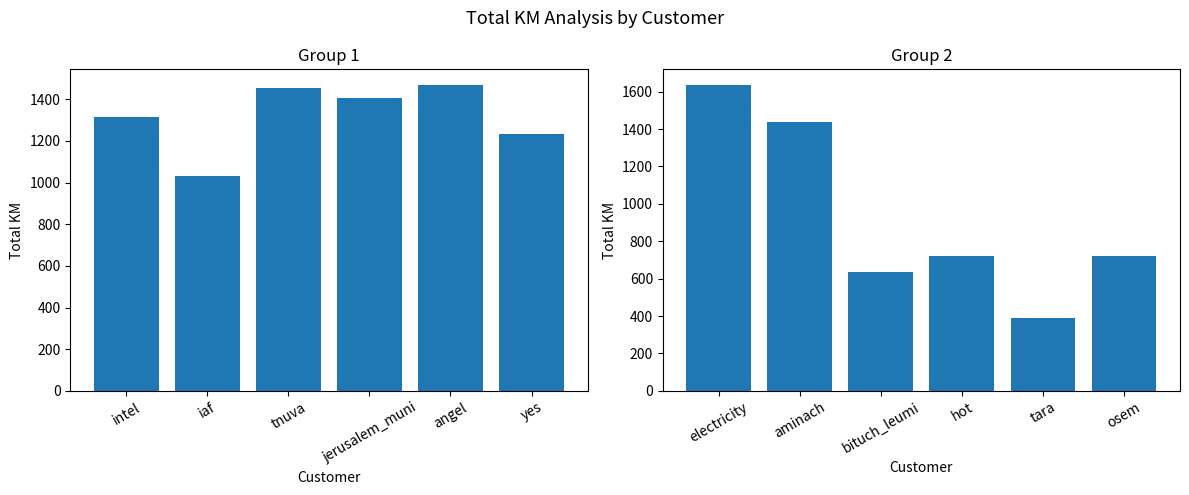

Which series has the largest range (max minus min)?

Total KM (Group 2)